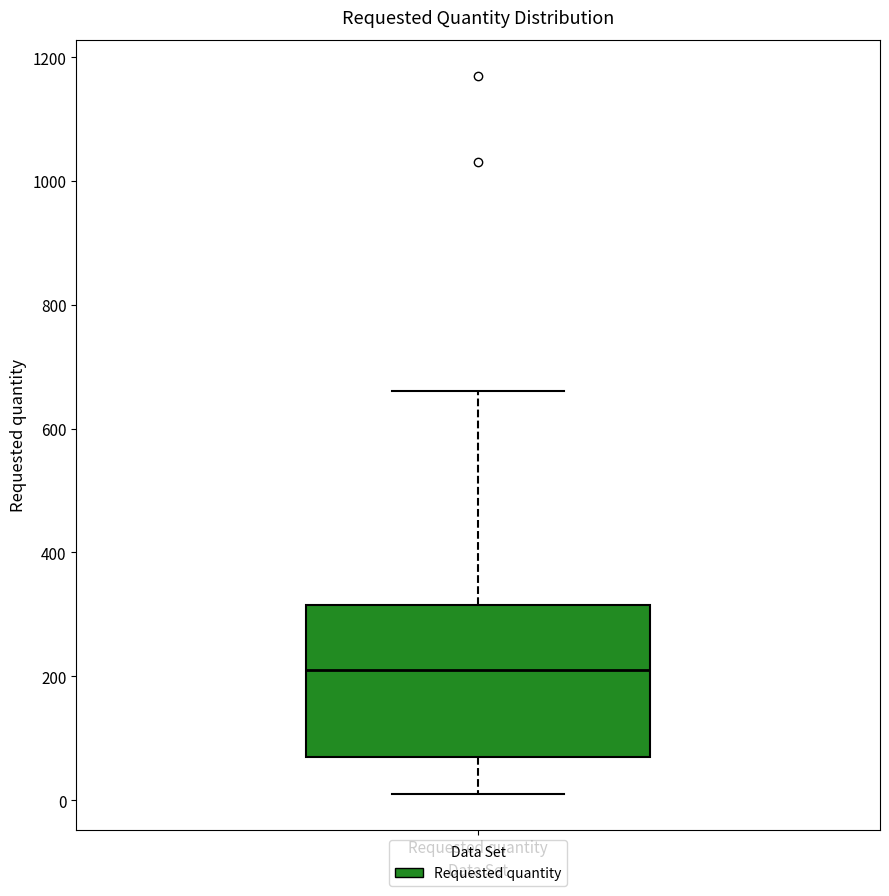

Read this box plot against the y-axis: the position of the median line, the range covered by the box, and the ends of both whiskers. The values are not printed on the chart, so give them approximately, as read against the axis.

median 220, box 80 to 320, whiskers 20 to 660